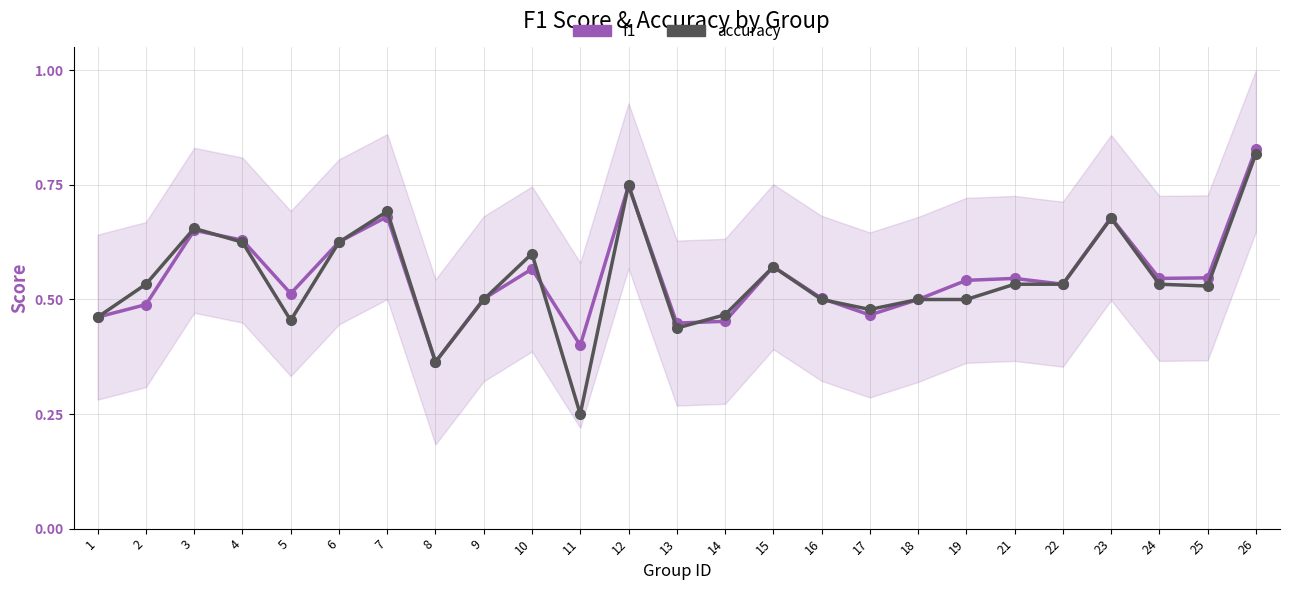

Which series ends up on top after the final intersection of f1 and accuracy?

accuracy